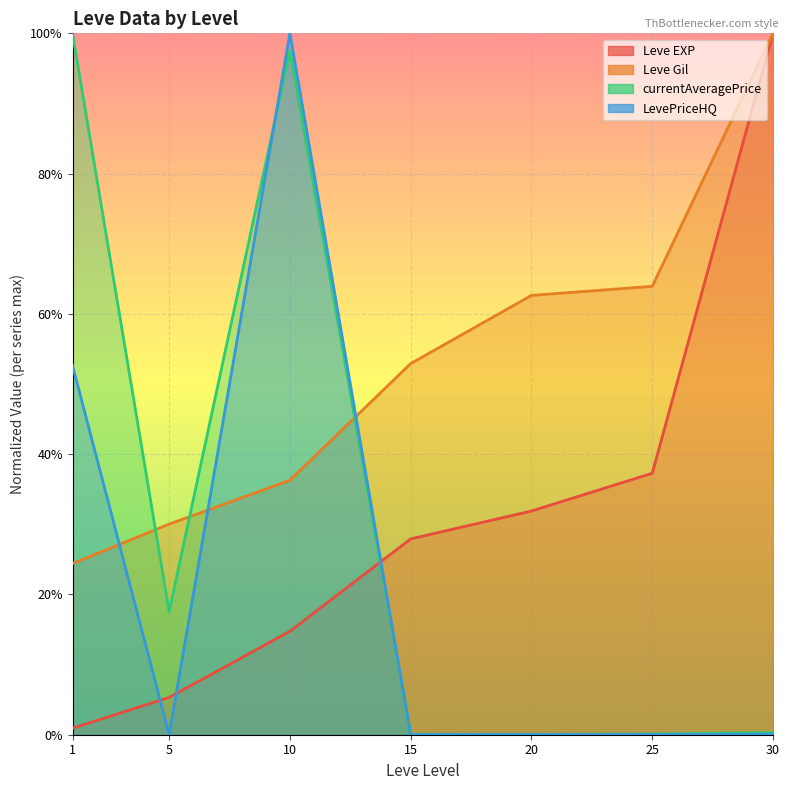

Which series changed the most between 25 and 30?

Leve EXP